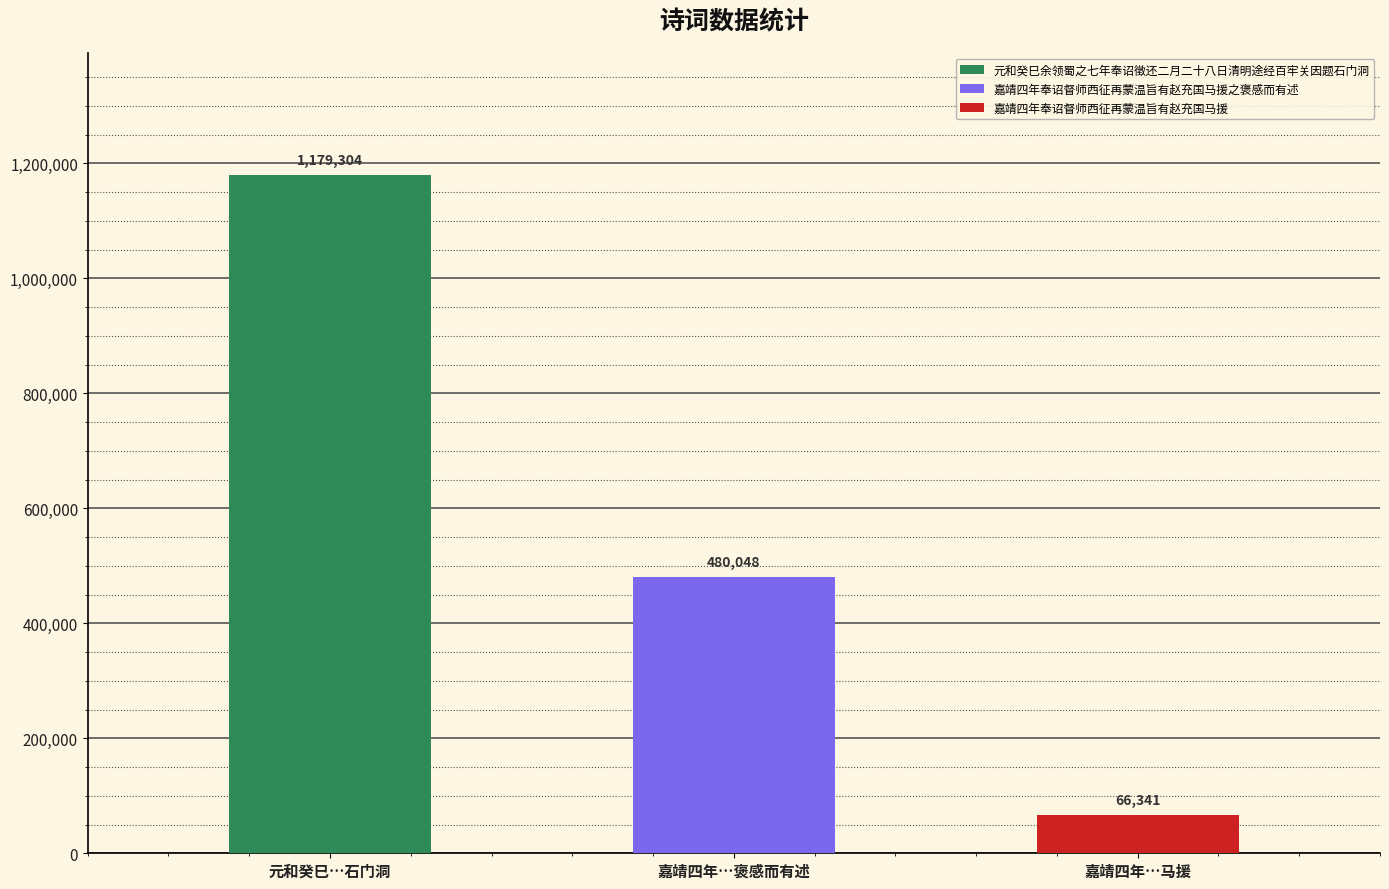

Approximately how many times larger is the value at 嘉靖四年奉诏督师西征再蒙温旨有赵充国马援之褒感而有述 compared to 嘉靖四年奉诏督师西征再蒙温旨有赵充国马援?

7.2